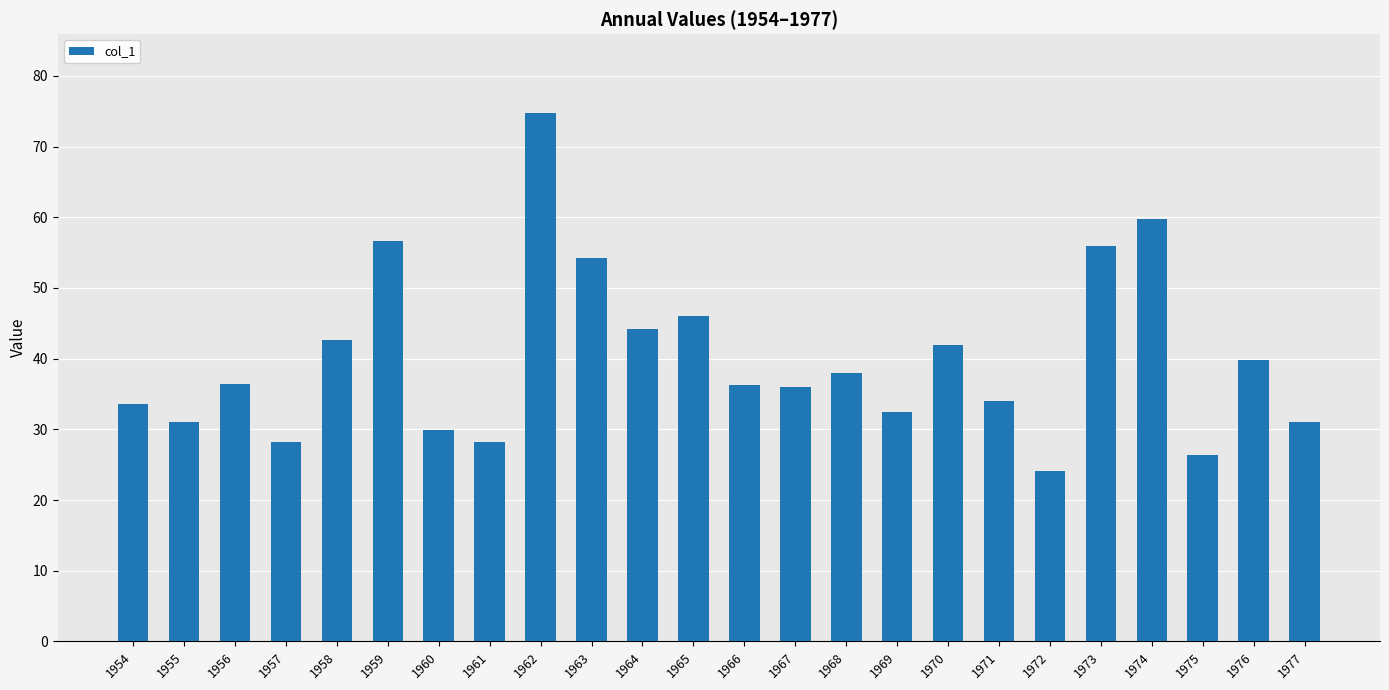

Which label corresponds to the largest value in the chart?

1962